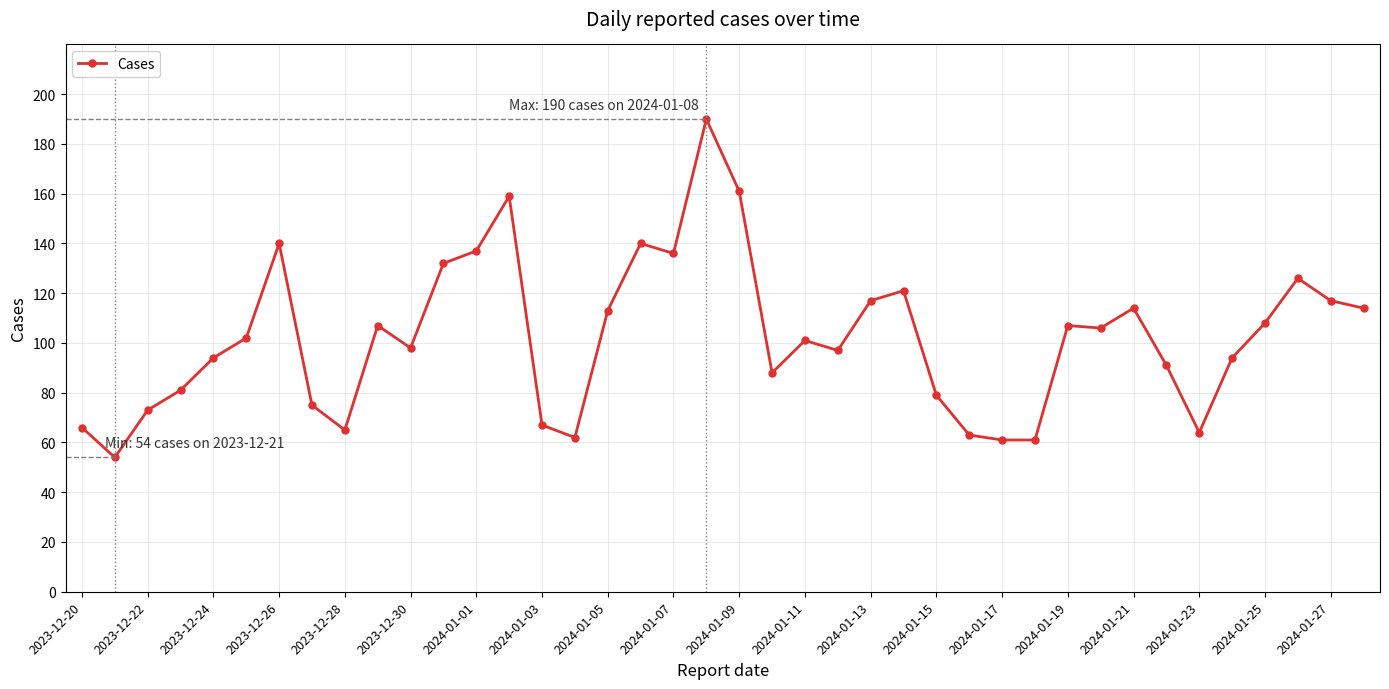

True or false: there are more than 2 points higher than both neighbors.

True